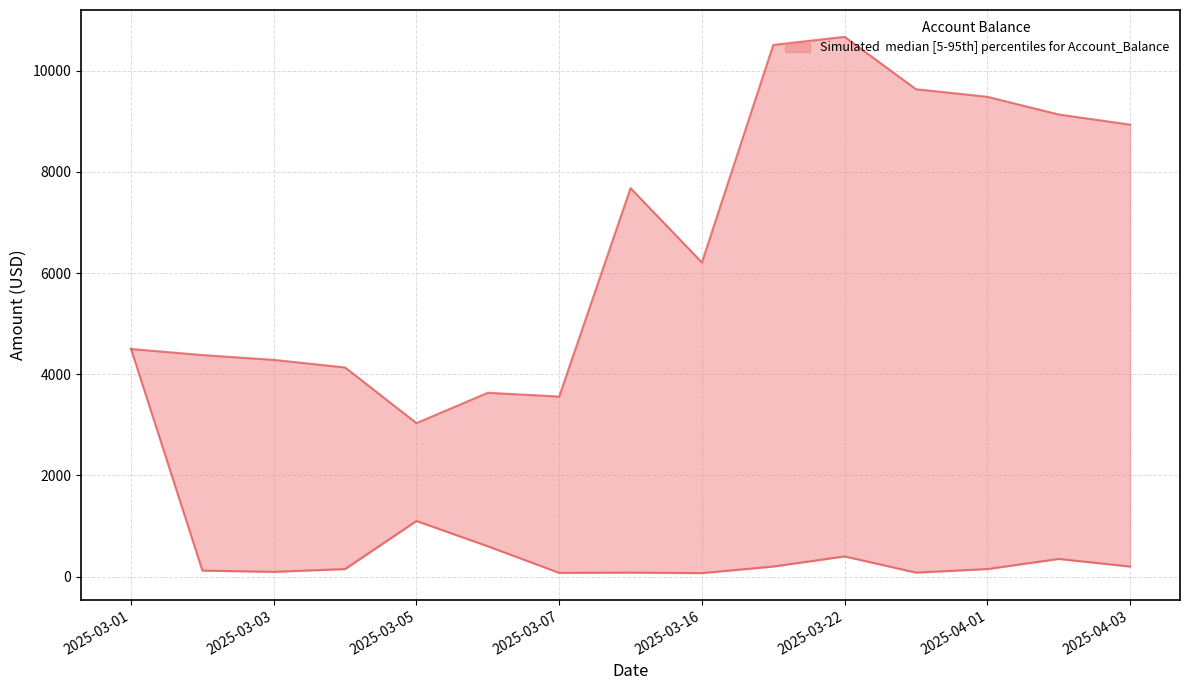

Between 2025-03-05 and 2025-03-02, which is larger?

2025-03-02